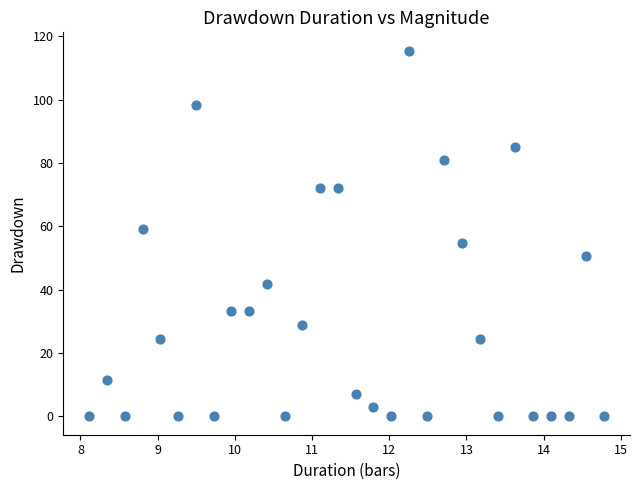

What is the range of Y values (max minus min)?

115.4